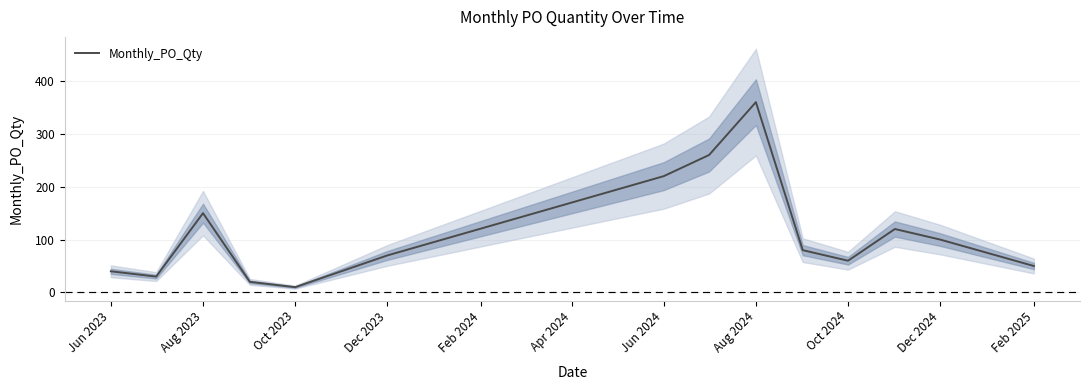

What is the minimum value for Monthly_PO_Qty?

10